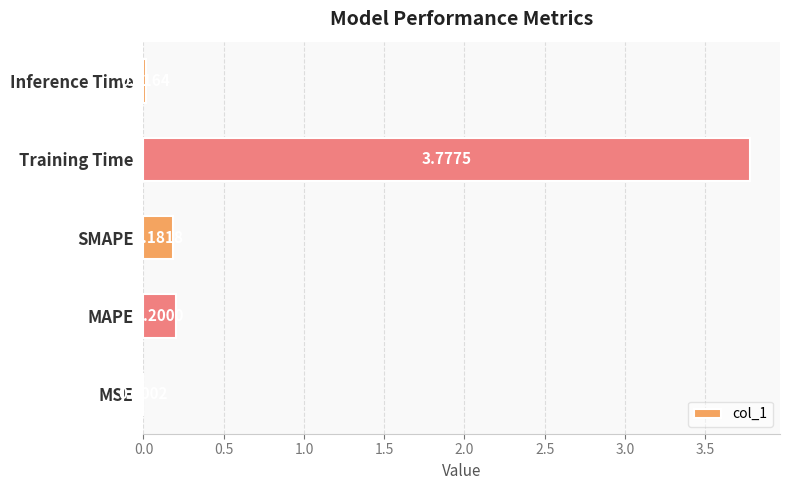

What is the change in value from MAPE to Training Time?

+3.6